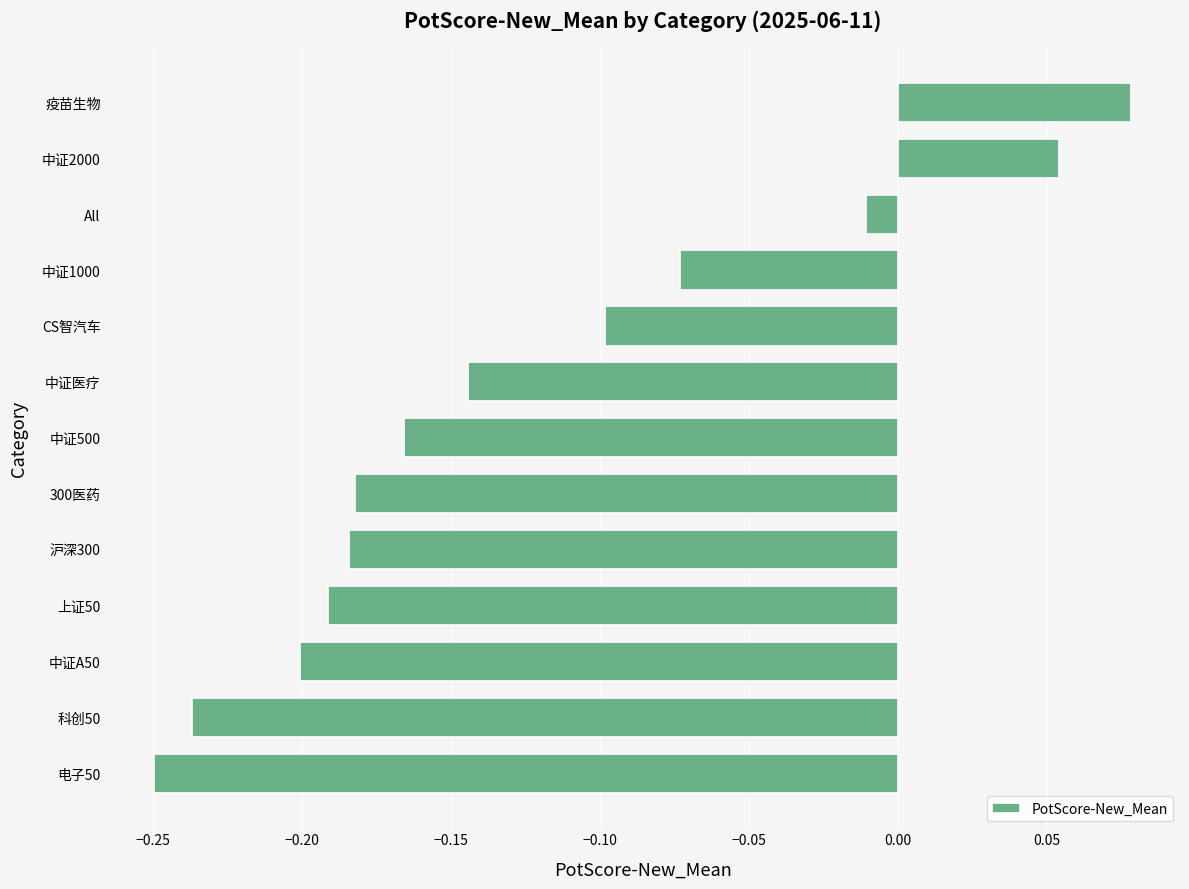

What is the change in value from 中证500 to 中证1000?

+0.1